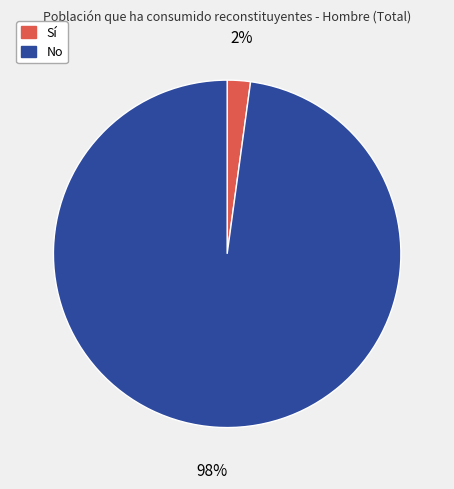

Count the number of slices in the pie.

2